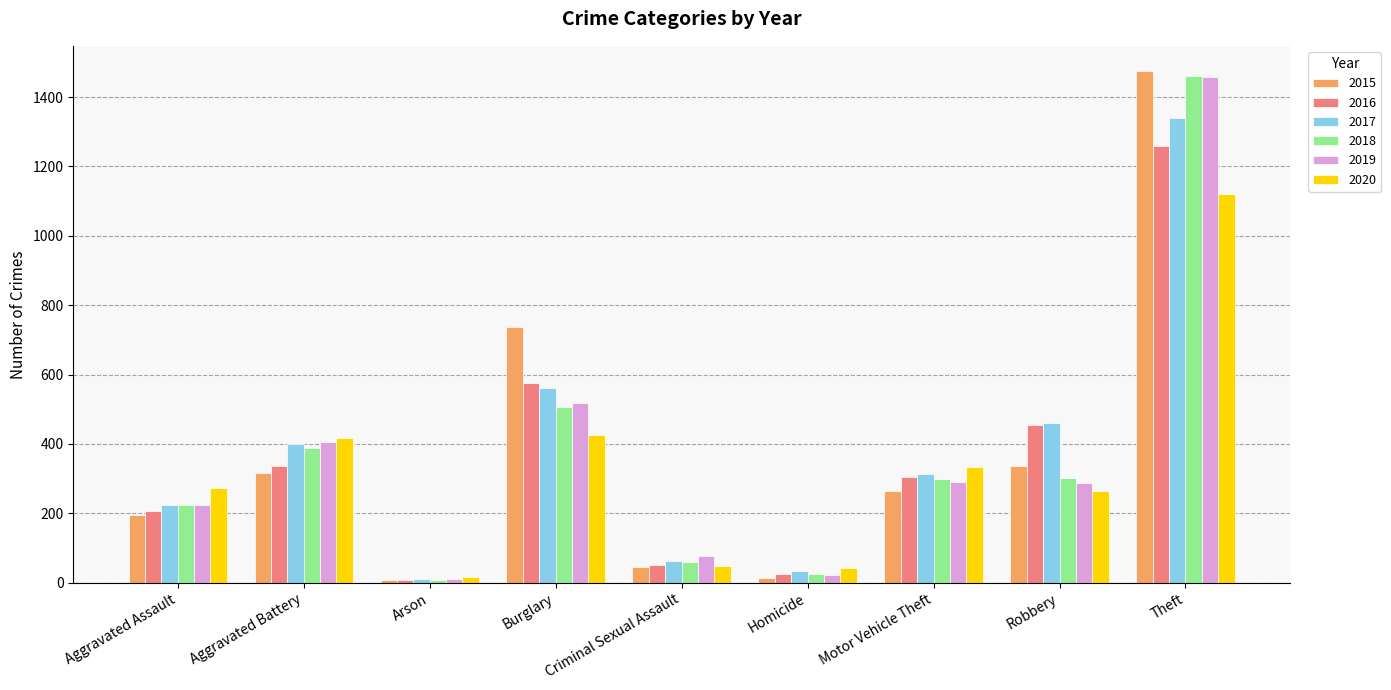

What is the difference between the maximum and second lowest values in the 2018 series?

1436